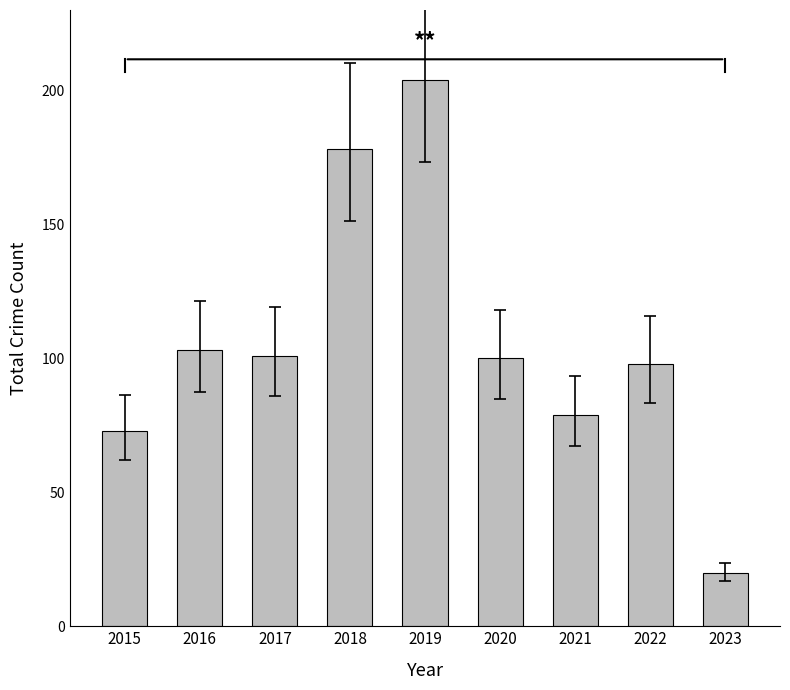

Which category has the lowest value across all series?

2023